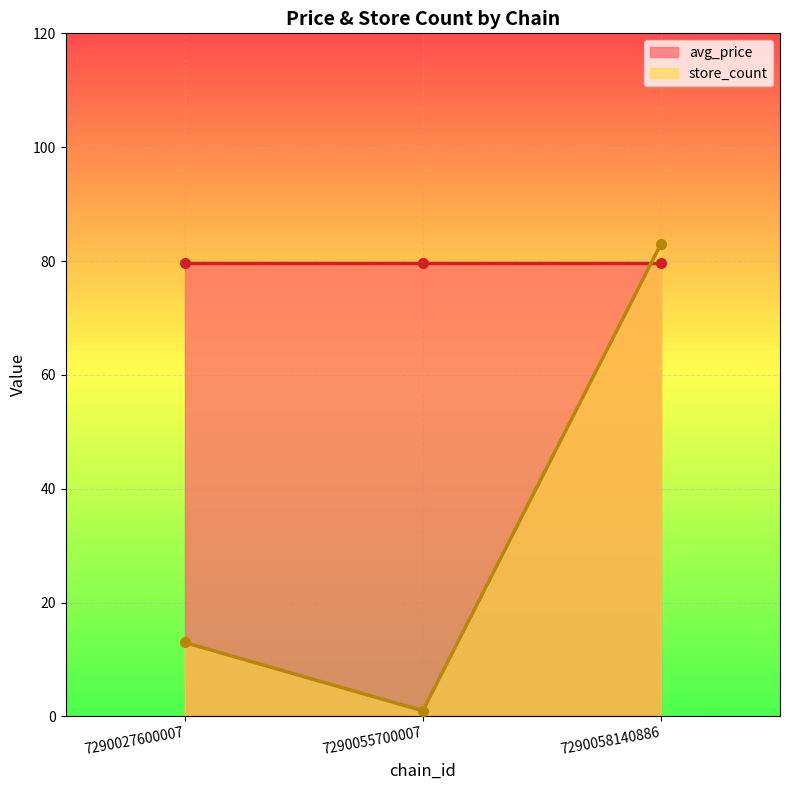

Count the number of values greater than 13.

1